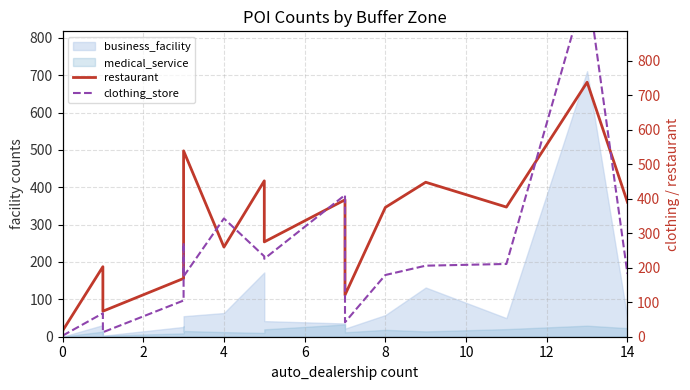

Count the number of categories in the chart.

20